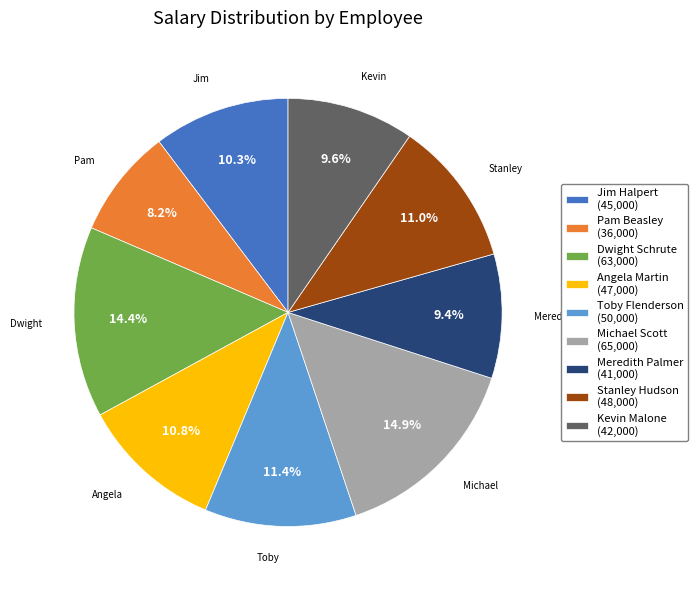

Count the number of slices in the pie.

9